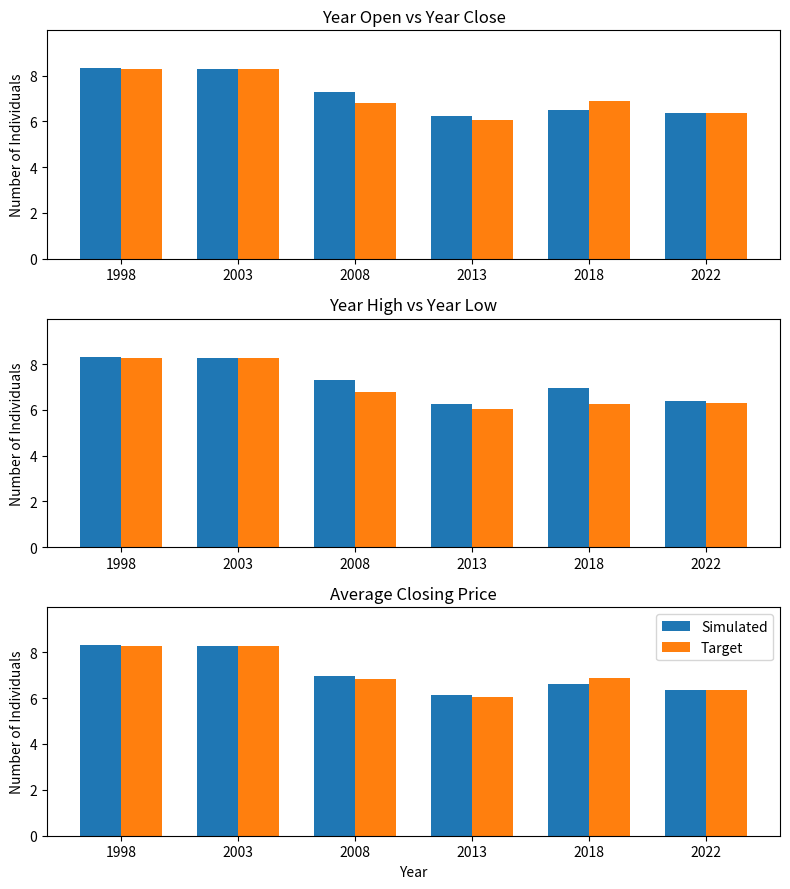

What is the difference between the maximum and minimum values in the Target series?

2.2